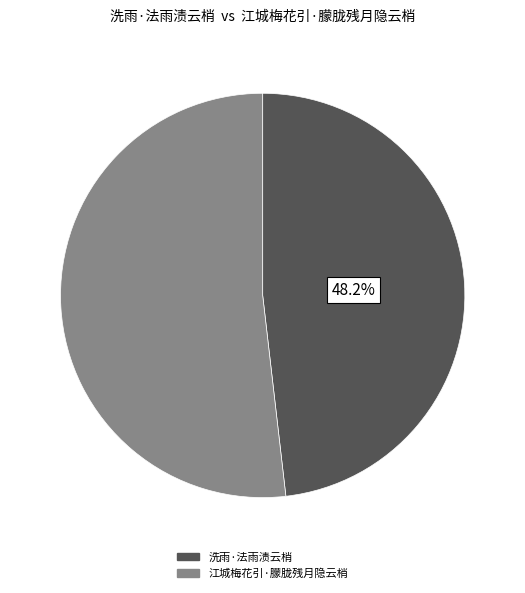

Which category has the biggest portion of the pie?

江城梅花引·朦胧残月隐云梢